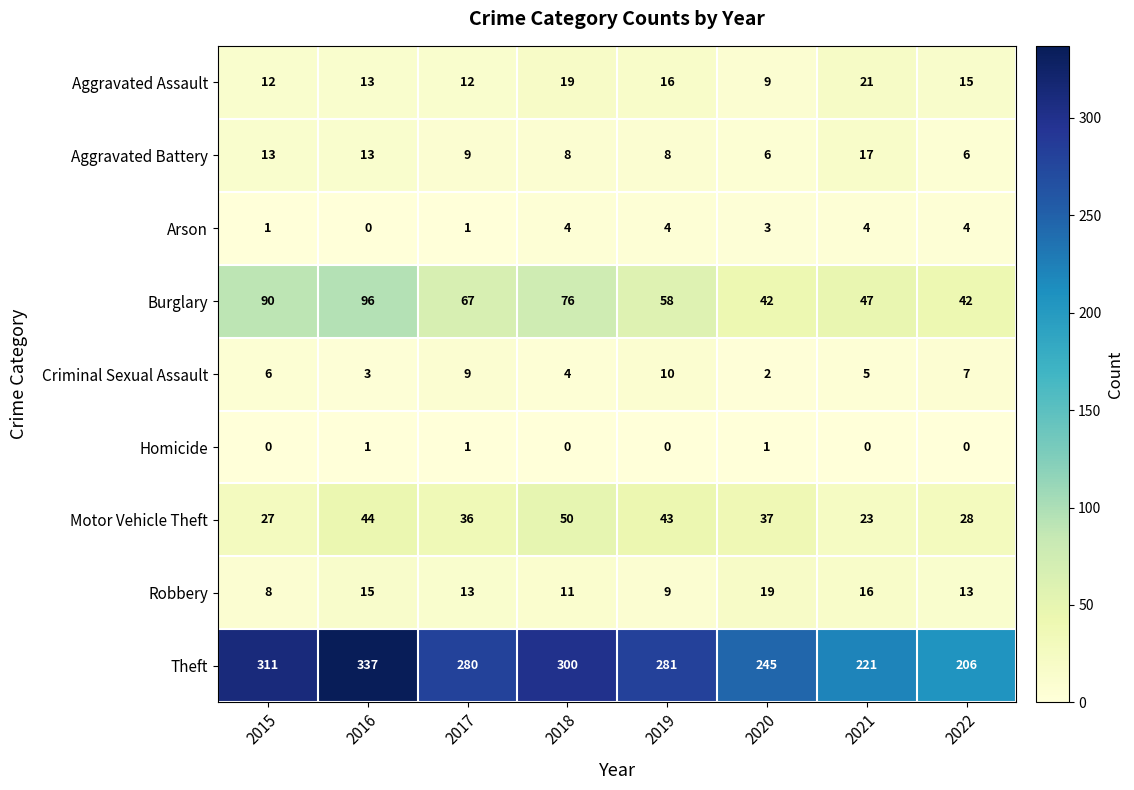

What is the approximate value of Motor Vehicle Theft at 2016?

44